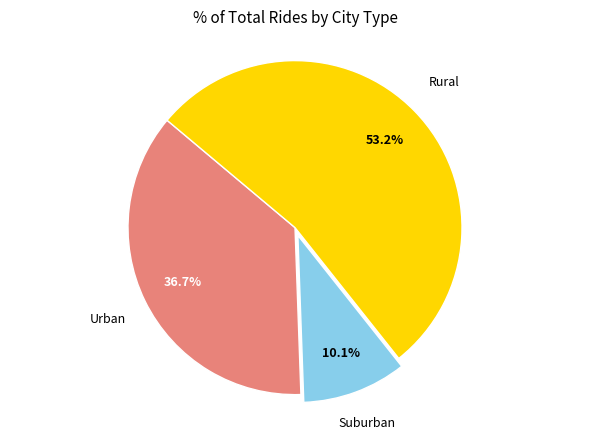

Is there a majority slice in this chart?

Yes